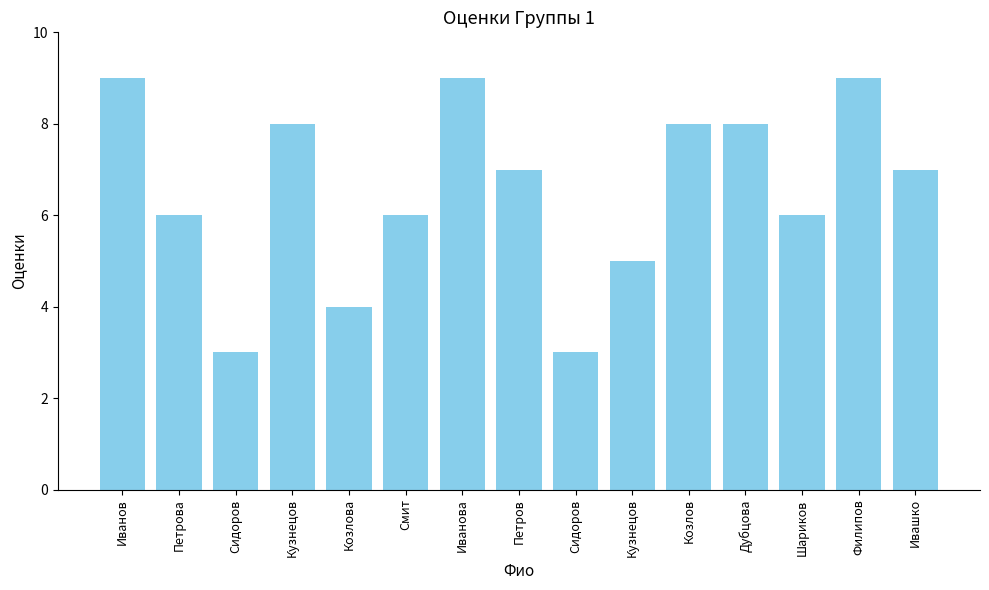

What is the average value?

7